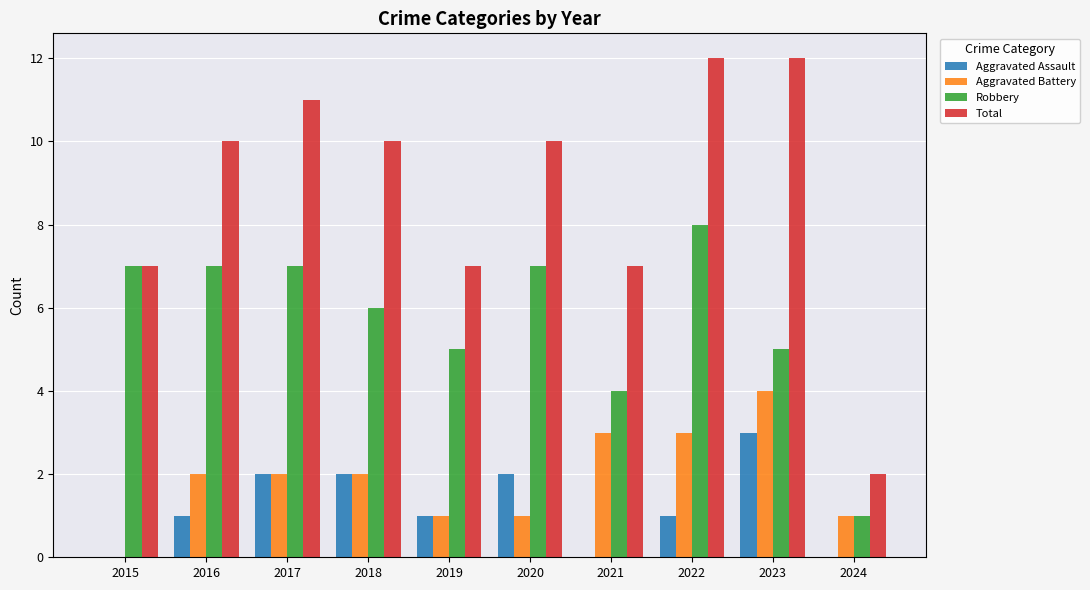

What are all the series names shown in the legend?

Aggravated Assault, Aggravated Battery, Robbery, Total